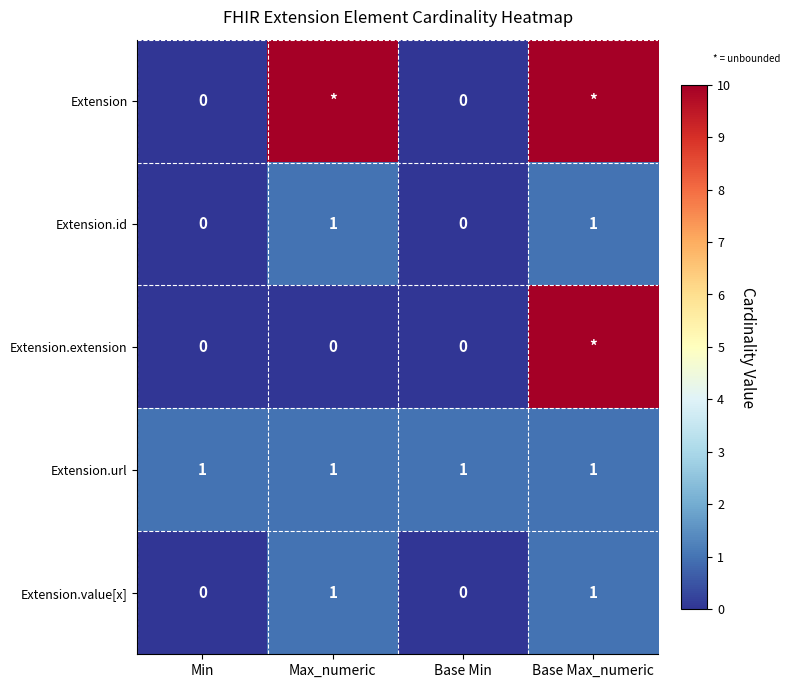

Is the value of Extension.url at Base Max_numeric greater than the value of Extension.value[x] at Base Min?

Yes